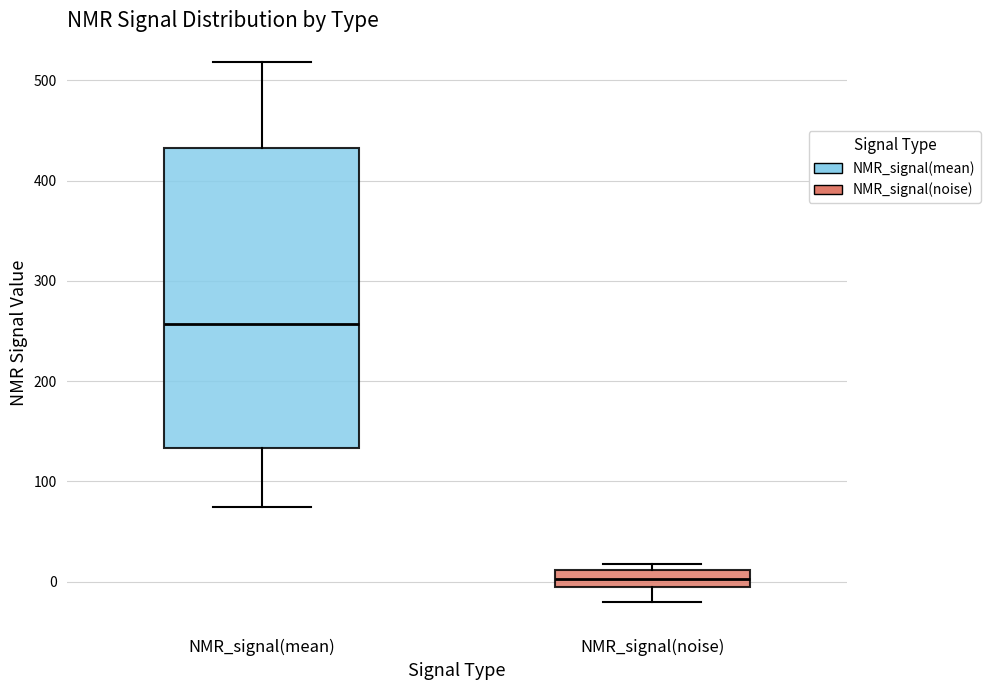

Reading left to right, read every box against the y-axis: the position of its median line, the range the box covers, and the ends of its whiskers. The values are not printed on the chart, so give them approximately, as read against the axis.

NMR_signal(mean): median 260, box 130 to 430, whiskers 70 to 520
NMR_signal(noise): median 0, box -10 to 10, whiskers -20 to 20